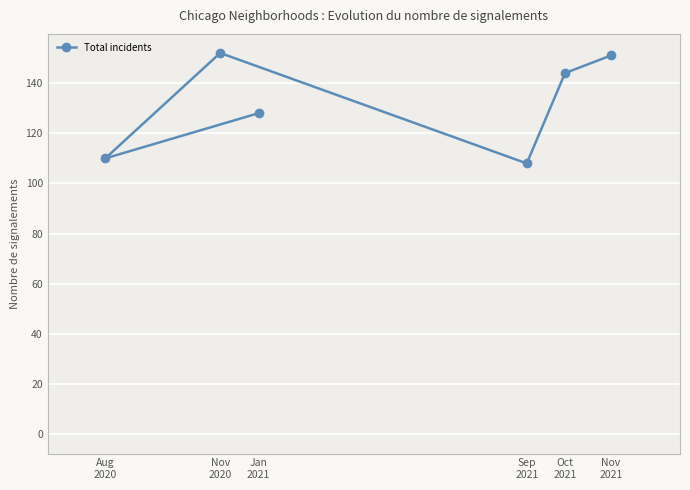

What is the label of the 2nd point from the left?

Nov
2020